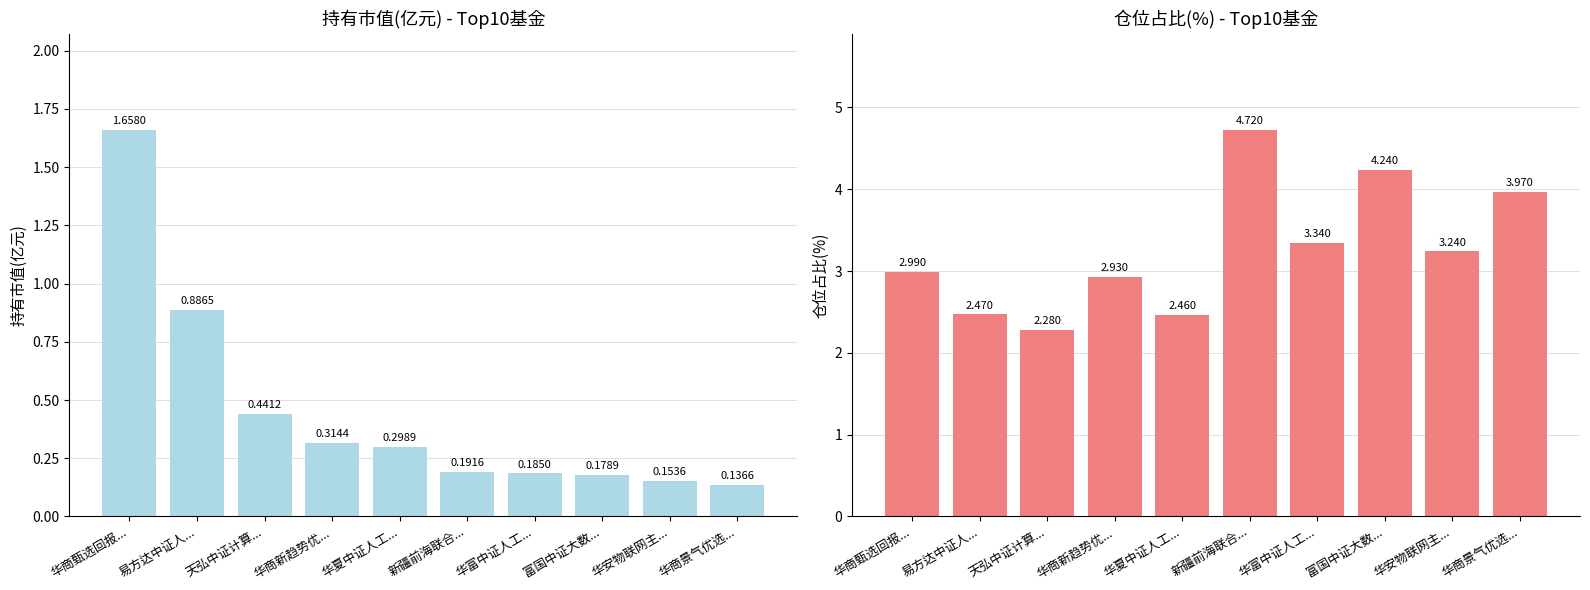

Rank the series by their average value, from lowest to highest.

持有市值(亿元), 仓位占比